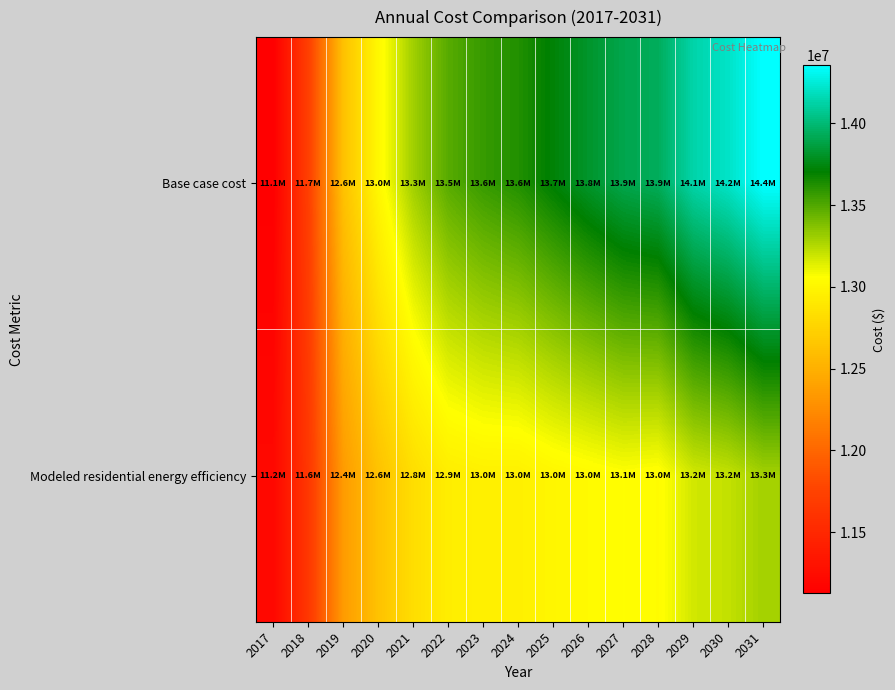

What is the total value across all series at 2029?

27308360.5